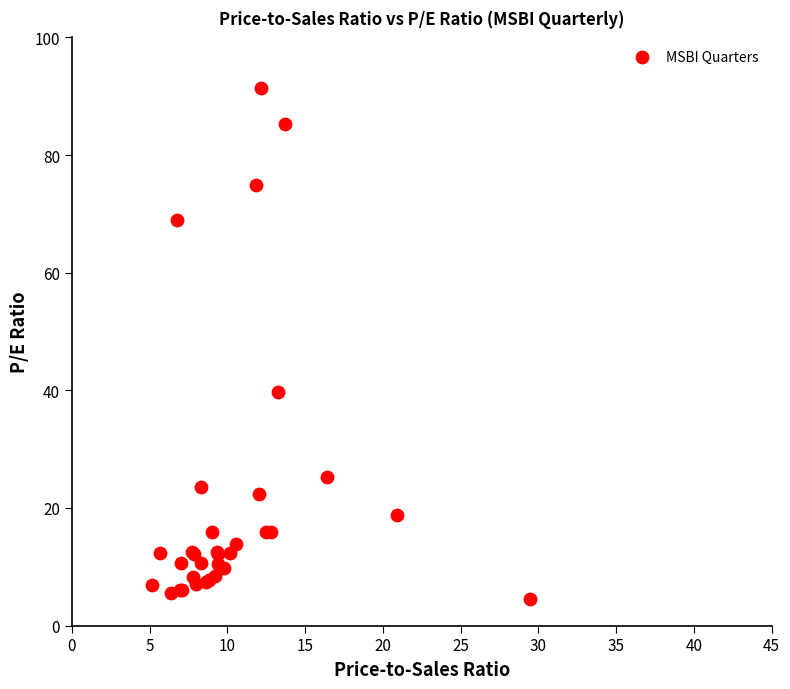

What Y value in the scatter plot is closest to 47?

39.8